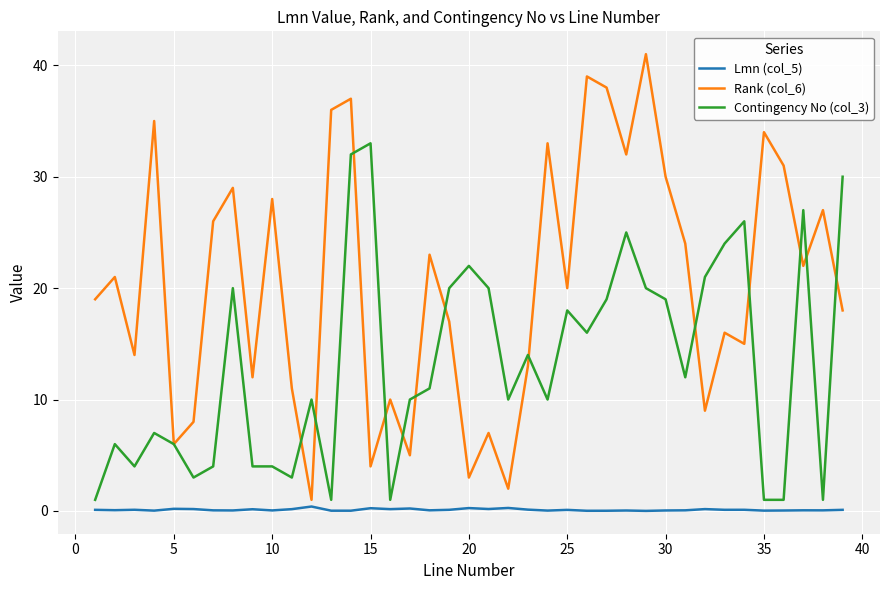

Which series has the widest spread of values?

Rank (col_6)